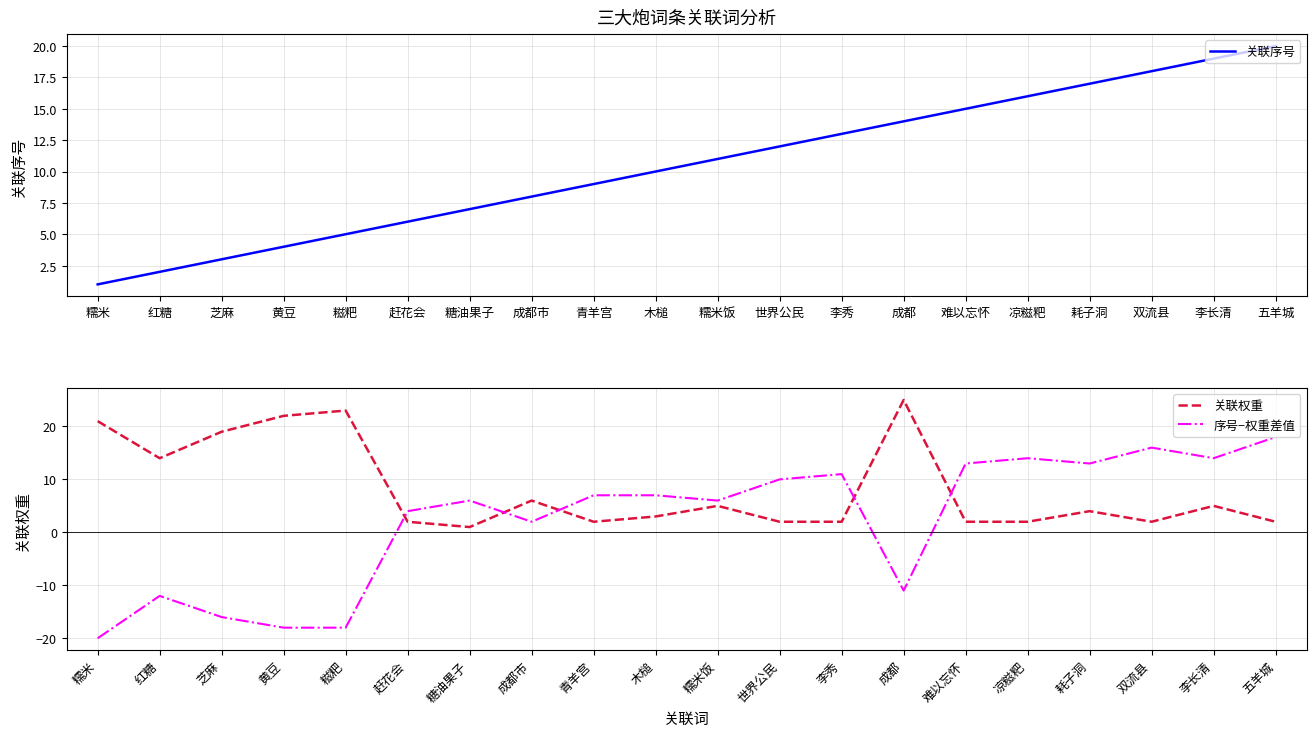

What are all the series names shown in the legend?

关联序号, 关联权重, 序号−权重差值